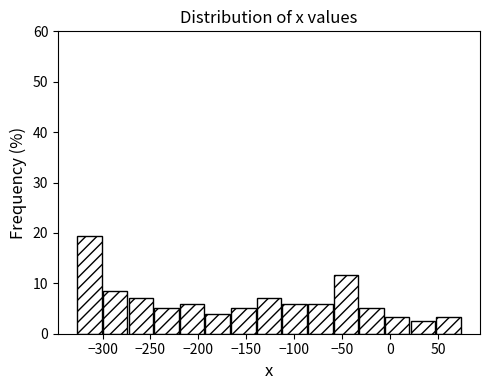

Reading left to right, list every bar in this chart as the range it spans on the x-axis followed by its height. Neither the bar edges nor the heights are printed on the chart, so give them approximately, as read against the axes.

-325 to -300: 19
-300 to -275: 8
-275 to -245: 7
-245 to -220: 5
-220 to -195: 6
-195 to -165: 4
-165 to -140: 5
-140 to -115: 7
-115 to -85: 6
-85 to -60: 6
-60 to -35: 12
-35 to -5: 5
-5 to 20: 3
20 to 45: 3
45 to 75: 3